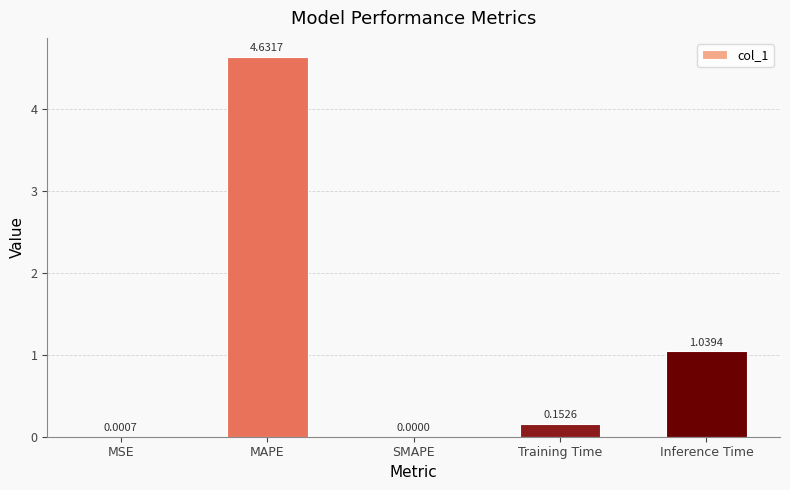

Which has a higher value, Inference Time or MAPE?

MAPE